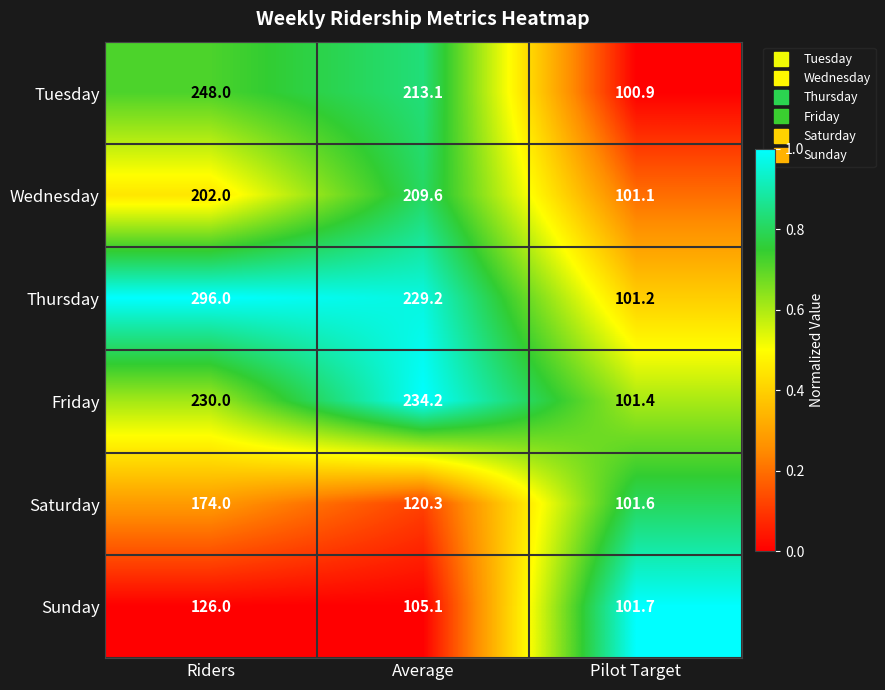

At which category is the sum across all series the highest?

Riders